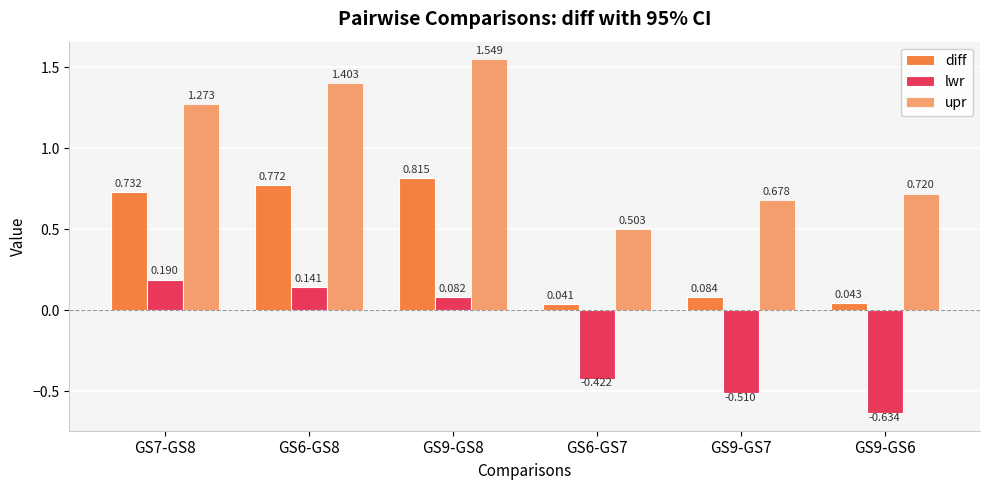

How many groups of bars are there?

6